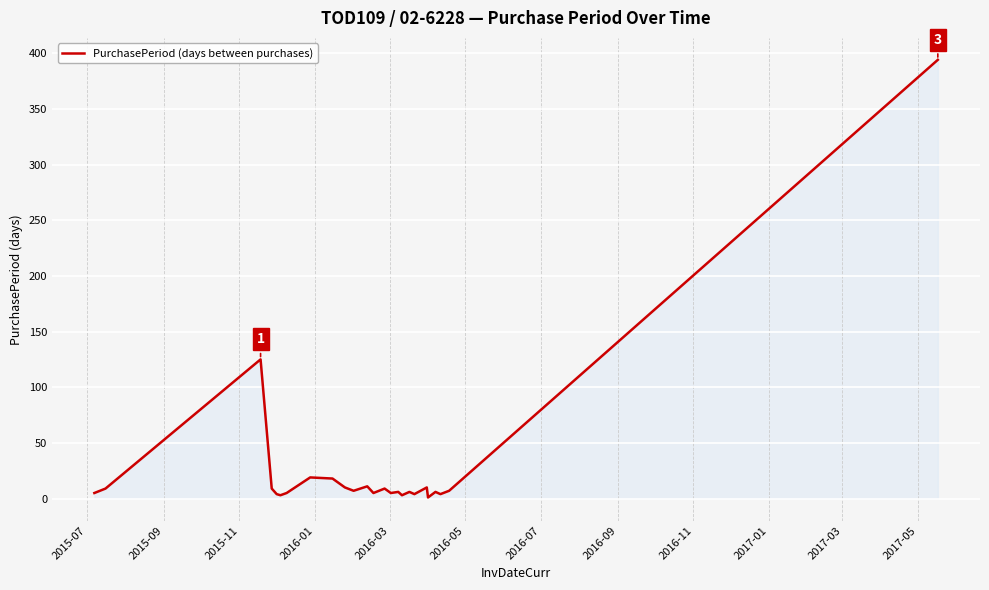

What is the greatest value displayed?

394